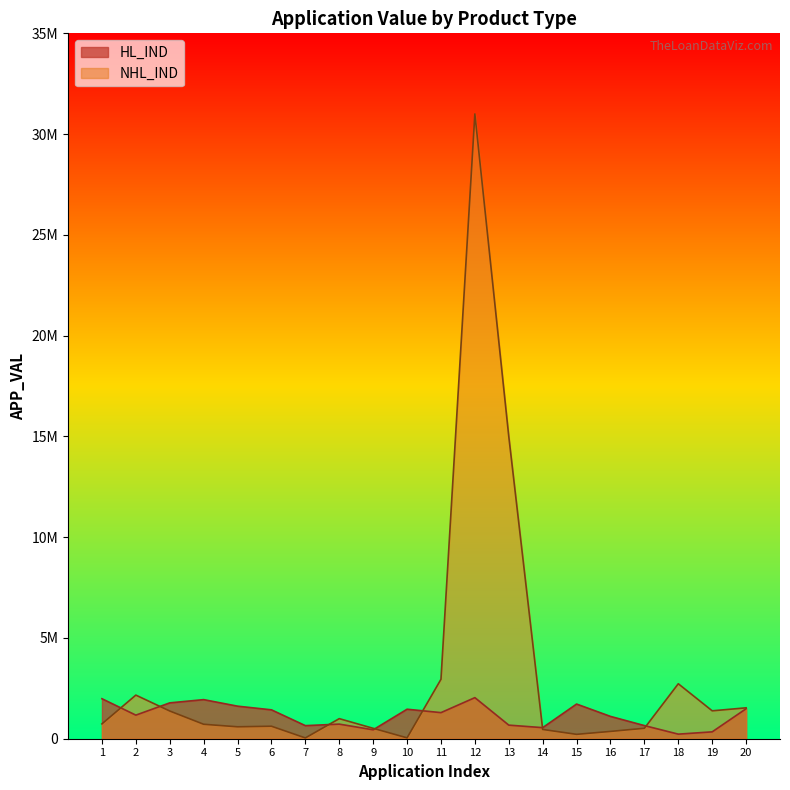

Reading left to right, transcribe all the data shown in this chart.

HL_IND: 1984659	1170520	1778932	1939865	1615223	1433314	648817	725082	442357	1463677	1295166	2038388	674594	549575	1720459	1106919	652179	227416	341108	1488448
NHL_IND: 736538	2164419	1375028	717231	591821	619949	39000	996291	516550	43000	2949512	31000000	15000000	460133	217471	362927	518699	2727724	1384751	1533698